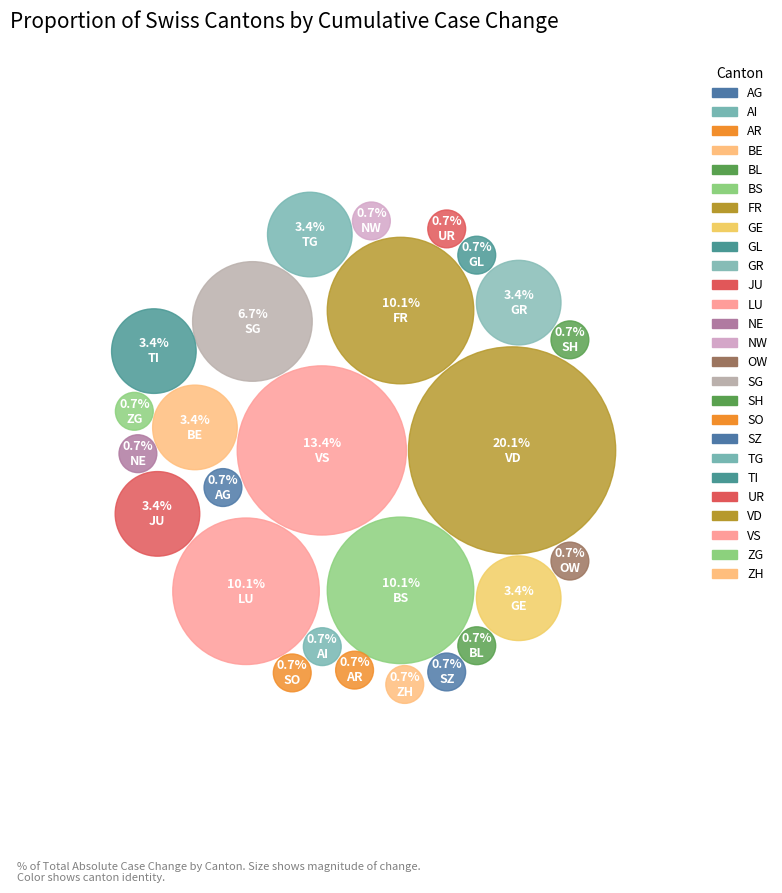

How many segments does this pie chart have?

26